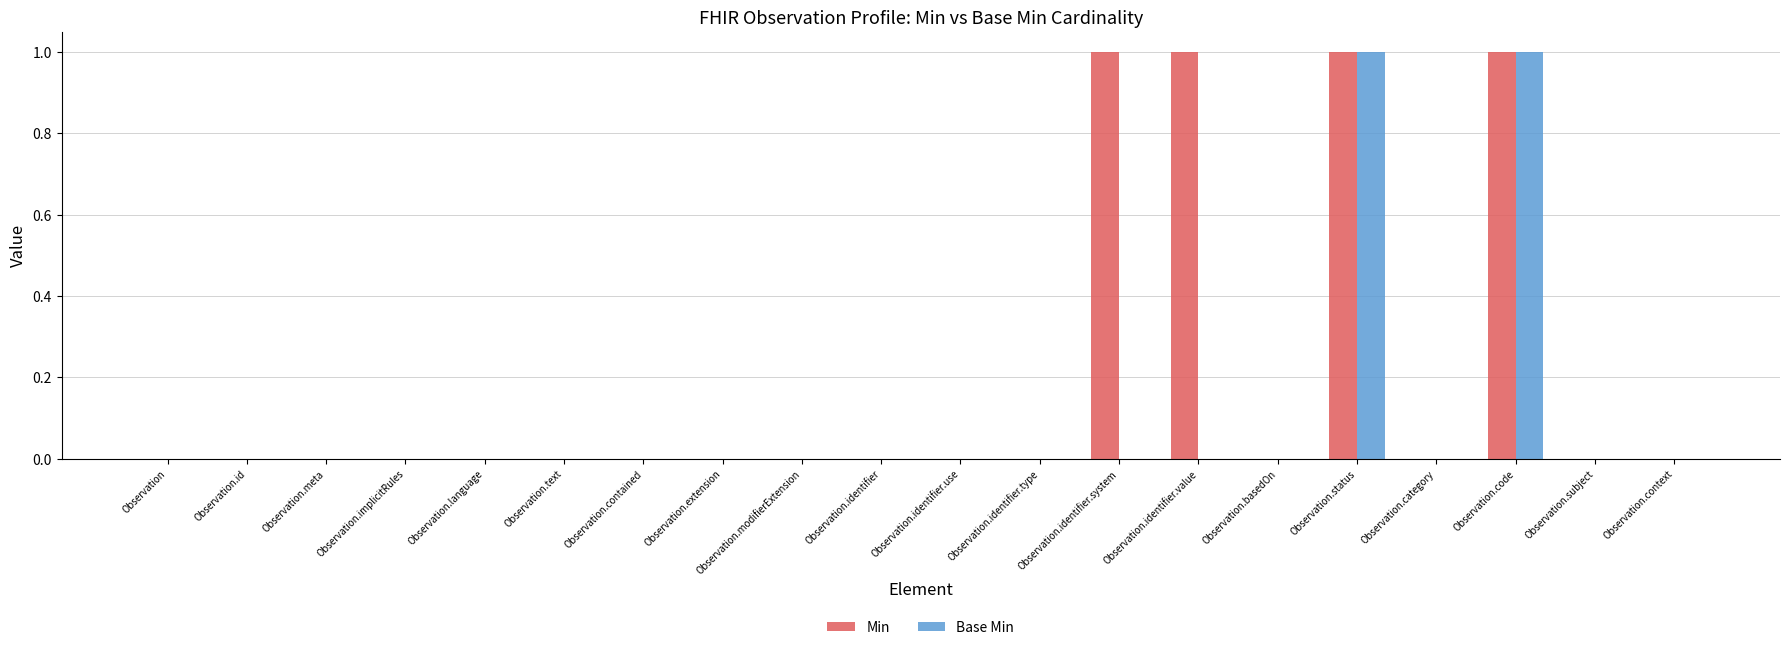

Reading left to right, what are all the values shown in this chart?

Min: Observation=0	Observation.id=0	Observation.meta=0	Observation.implicitRules=0	Observation.language=0	Observation.text=0	Observation.contained=0	Observation.extension=0	Observation.modifierExtension=0	Observation.identifier=0	Observation.identifier.use=0	Observation.identifier.type=0	Observation.identifier.system=1	Observation.identifier.value=1	Observation.basedOn=0	Observation.status=1	Observation.category=0	Observation.code=1	Observation.subject=0	Observation.context=0
Base Min: Observation=0	Observation.id=0	Observation.meta=0	Observation.implicitRules=0	Observation.language=0	Observation.text=0	Observation.contained=0	Observation.extension=0	Observation.modifierExtension=0	Observation.identifier=0	Observation.identifier.use=0	Observation.identifier.type=0	Observation.identifier.system=0	Observation.identifier.value=0	Observation.basedOn=0	Observation.status=1	Observation.category=0	Observation.code=1	Observation.subject=0	Observation.context=0